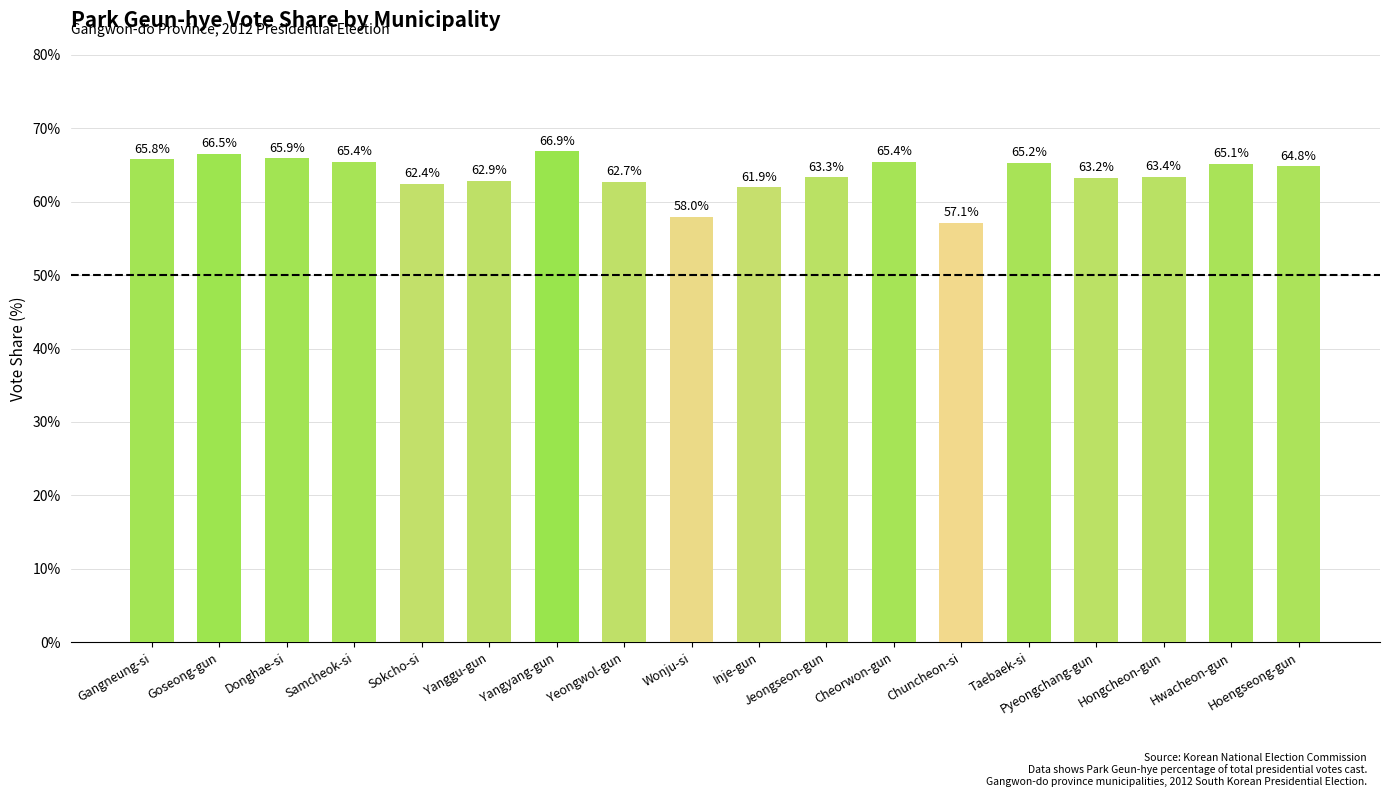

Is it true that the value at Sokcho-si is 62.4?

True